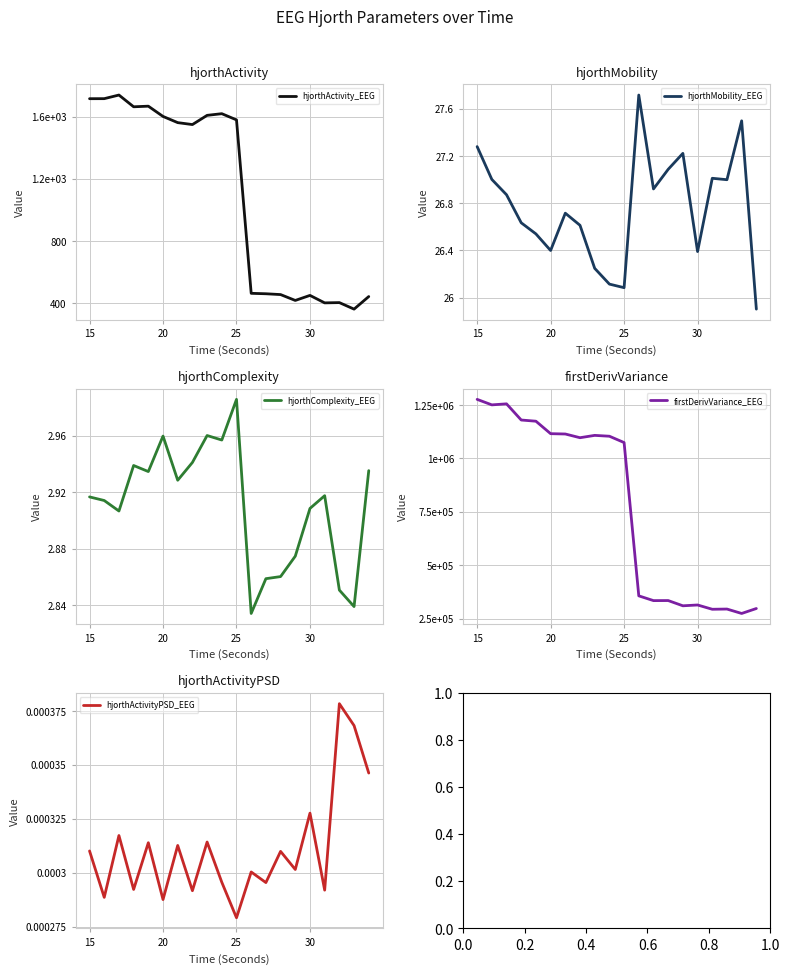

What is the maximum value for hjorthMobility_EEG?

27.7